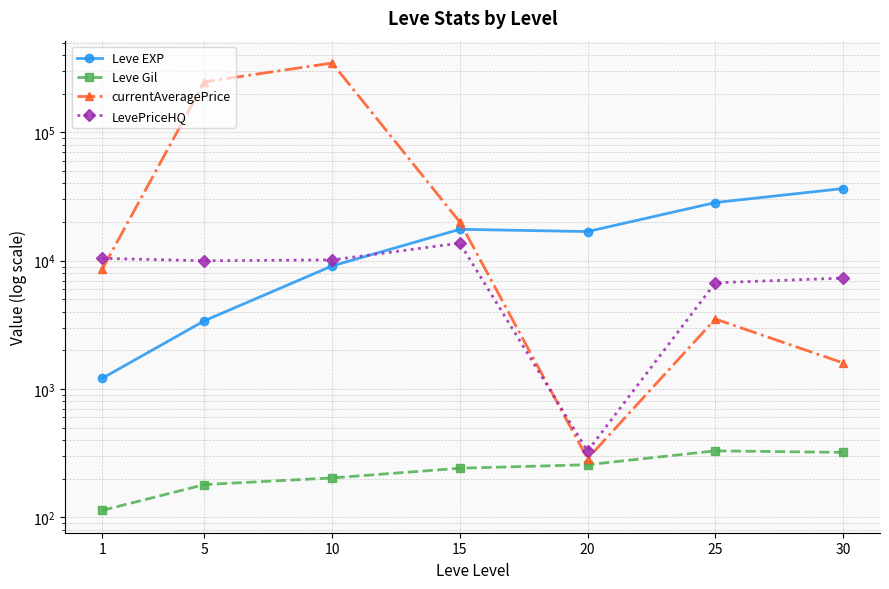

Reading left to right, list all the values displayed in this chart.

Leve EXP: 1213.3	3405.0	9106.7	17563.3	16865.0	28393.3	36492.5
Leve Gil: 113.3	180.0	202.8	241.3	257.0	329.7	320.8
currentAveragePrice: 8595.8	247766.2	347095.8	19984.0	286.5	3512.7	1598.0
LevePriceHQ: 10429.8	9991.8	10147.8	13709.0	328.2	6727.8	7319.2